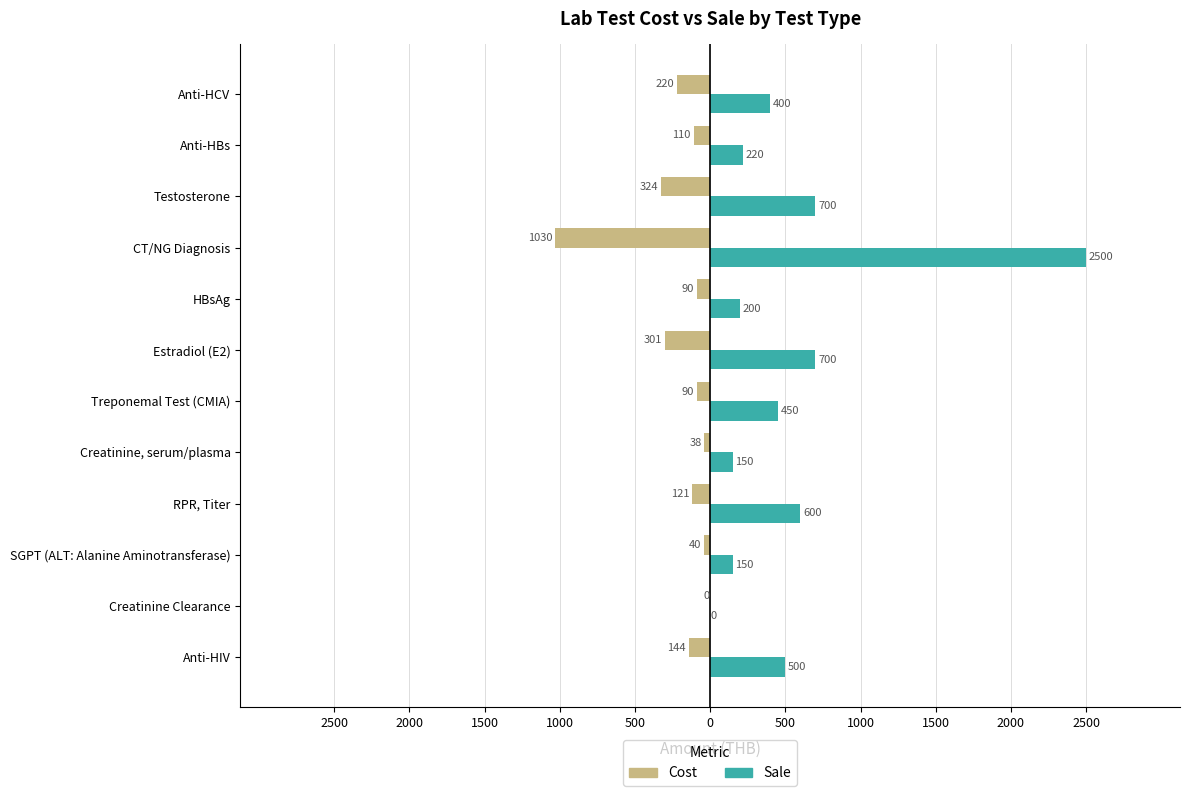

What are all the series names shown in the legend?

Cost, Sale